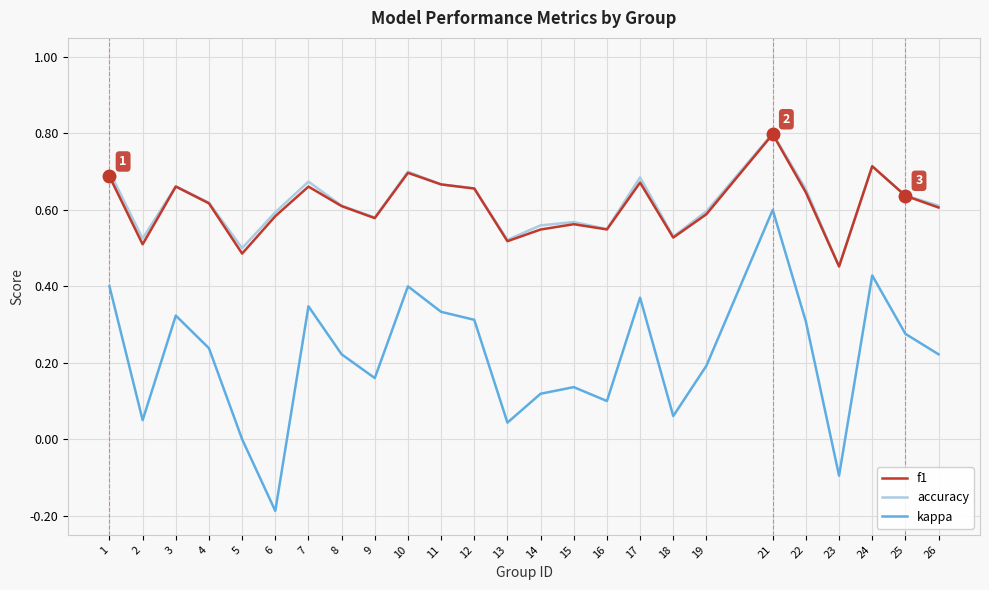

At which label does f1 reach its peak?

21